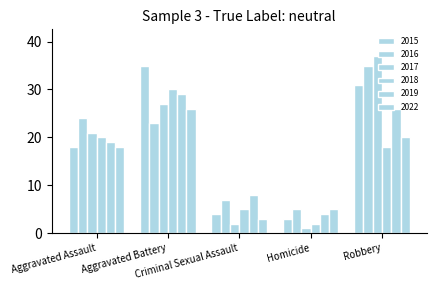

What position from the right is Criminal Sexual Assault?

3